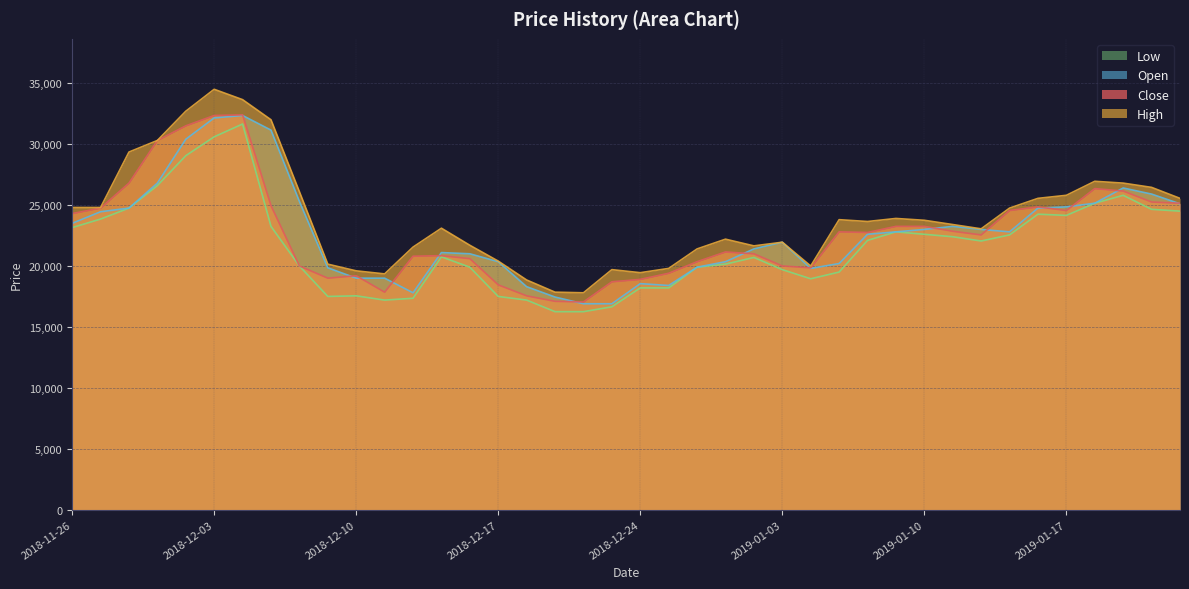

What is the difference between the maximum and minimum values in the Open series?

15450